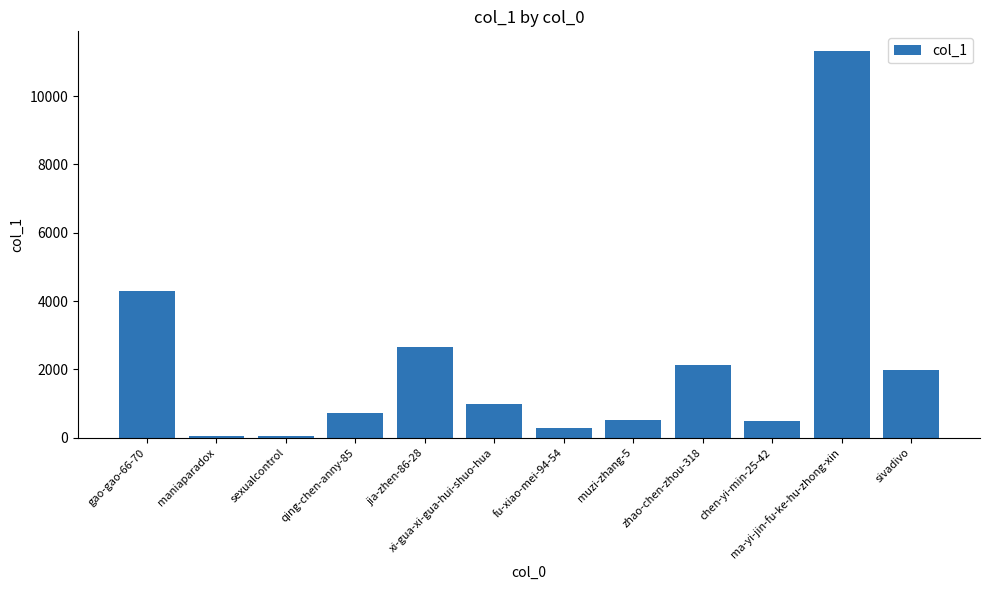

What is the difference between the values at xi-gua-xi-gua-hui-shuo-hua and ma-yi-jin-fu-ke-hu-zhong-xin?

10358